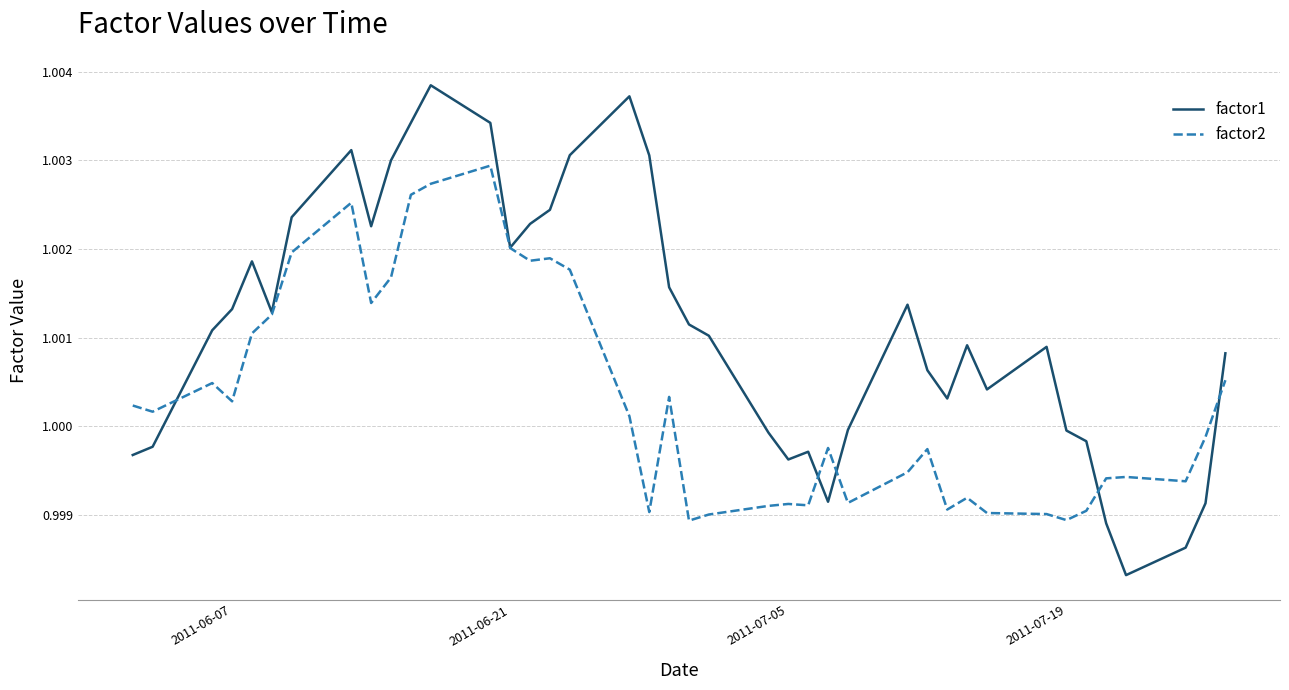

True or false: factor2 and factor1 cross at least once.

True